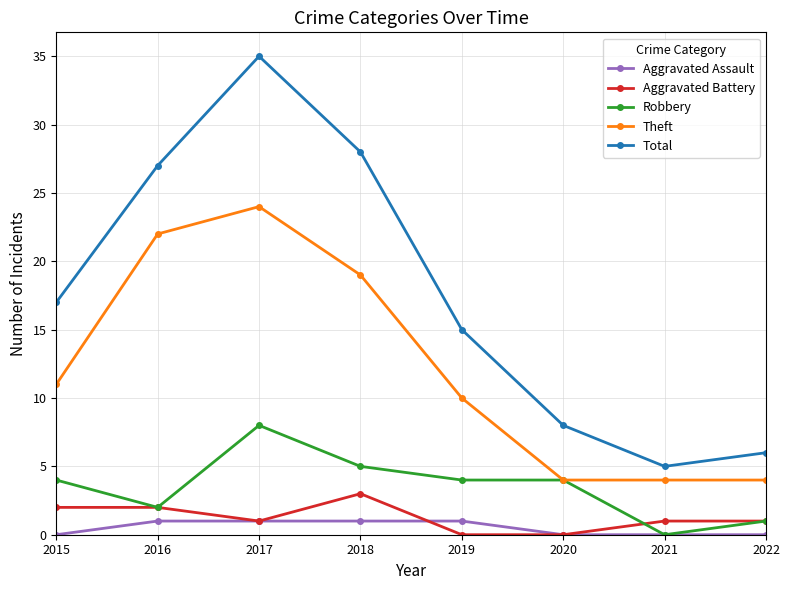

Between 2017 and 2018, which series saw the biggest shift?

Total